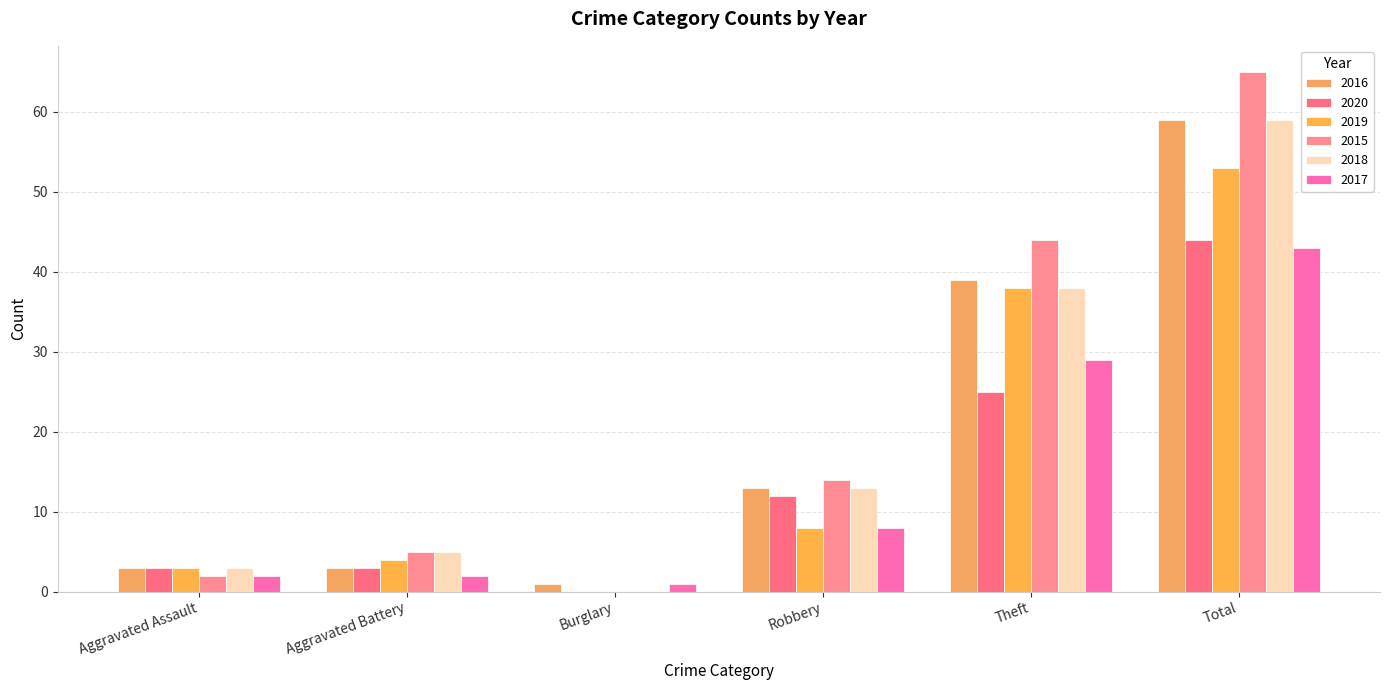

Between Aggravated Assault and Aggravated Battery, which series saw the biggest shift?

2015